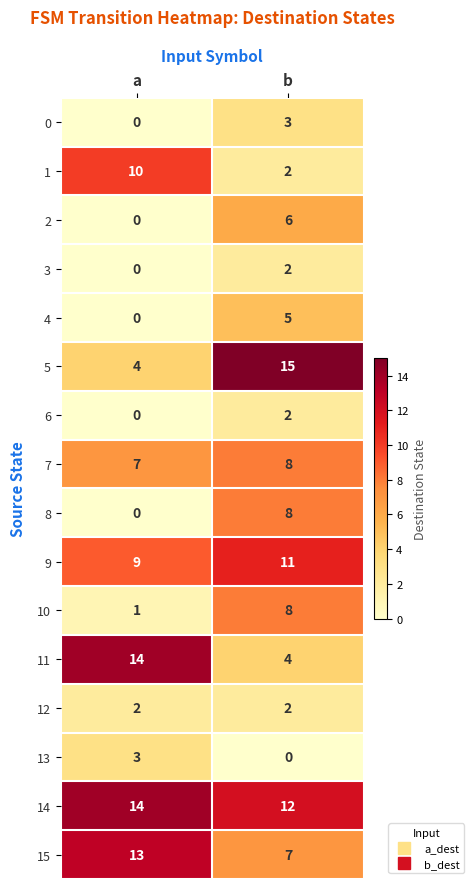

Is it true that 2 equals 0 at a?

True